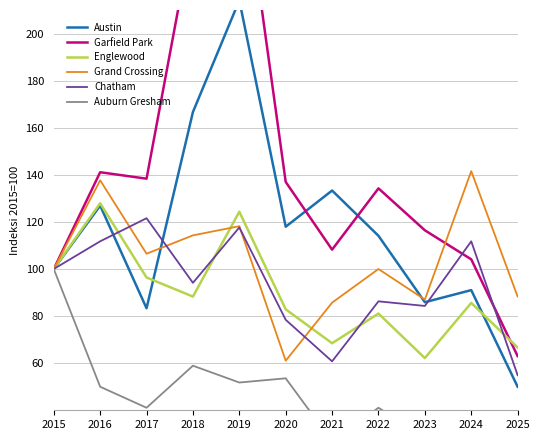

What is the minimum value for Auburn Gresham?

19.6